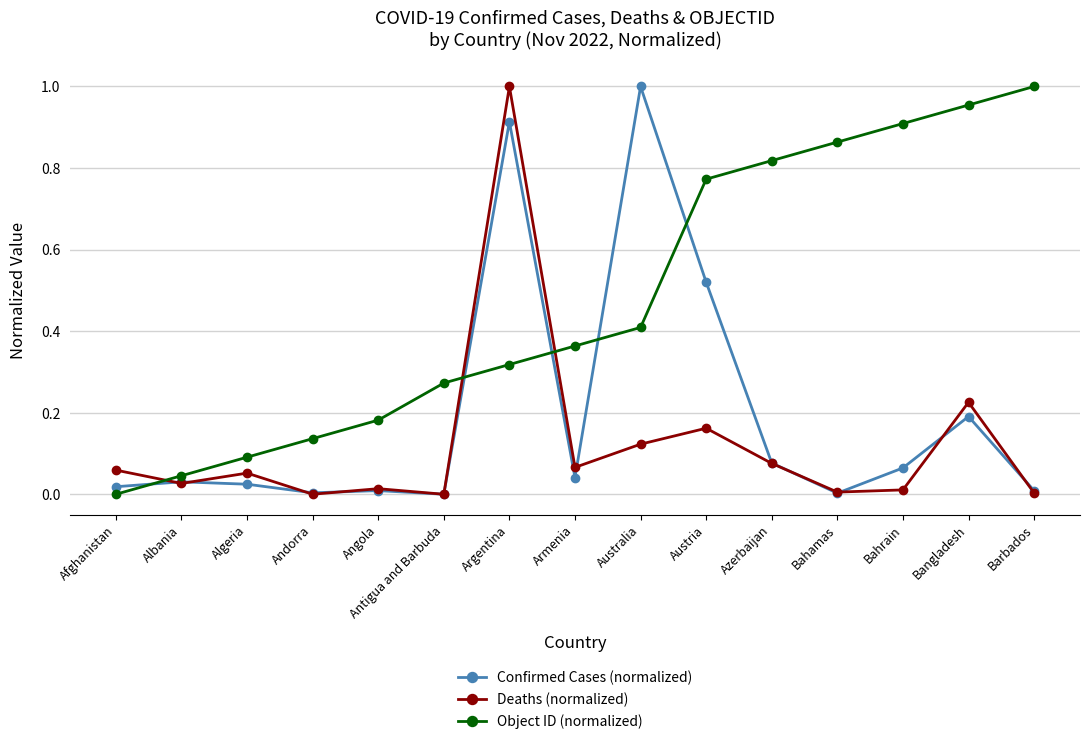

At which label does Deaths (normalized) reach its peak?

Argentina